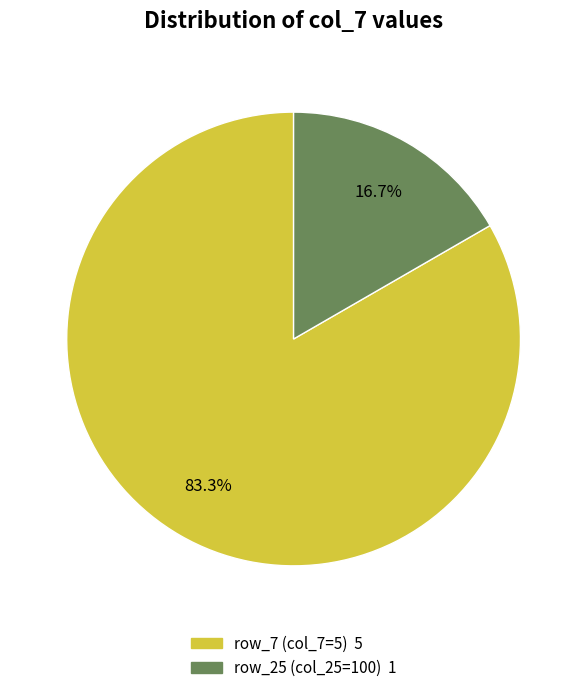

To the nearest percent, what is the difference between the largest and smallest slice percentages?

67%